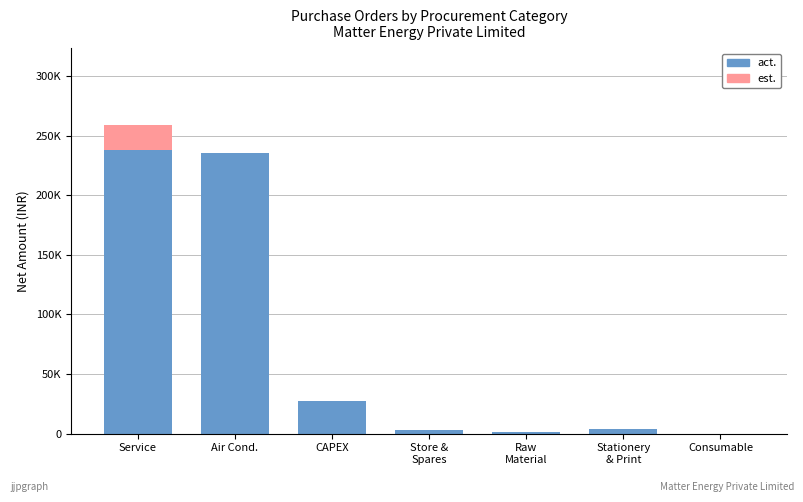

True or false: act. has a value of -101582.0 at Consumable.

False